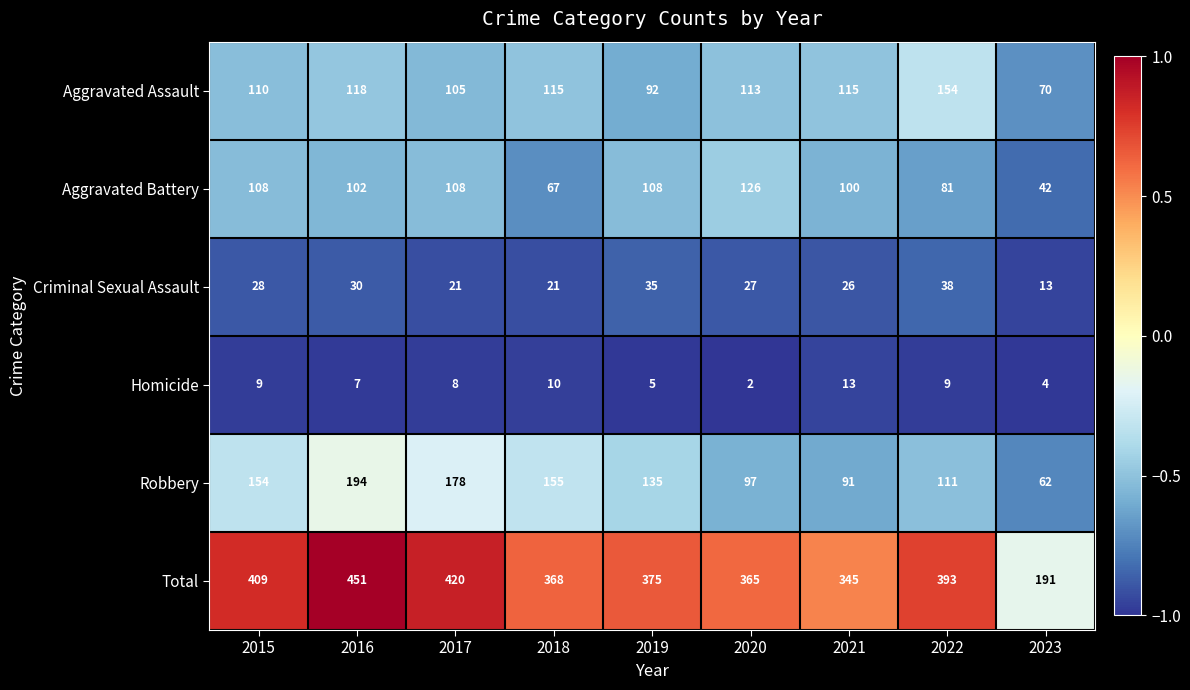

Which series has the largest range (max minus min)?

Total